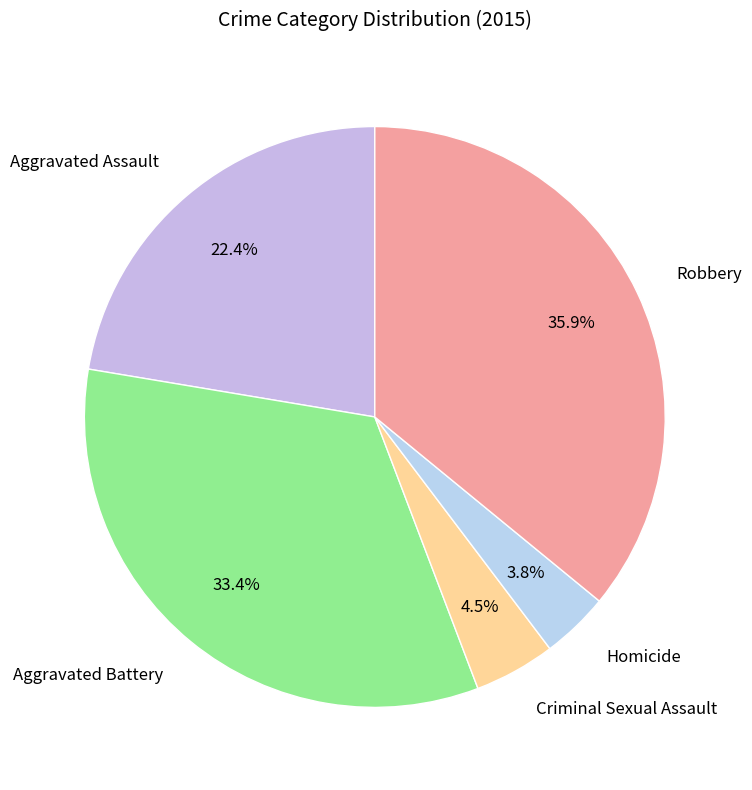

Do Robbery and Aggravated Battery together represent more than half of the pie?

Yes